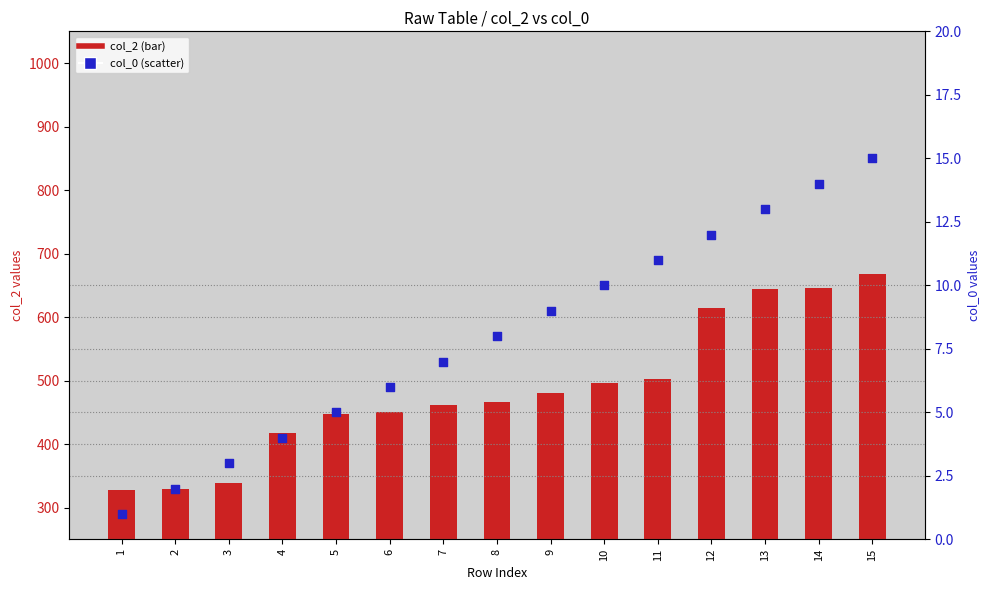

Which series contains the lowest Y value?

col_0